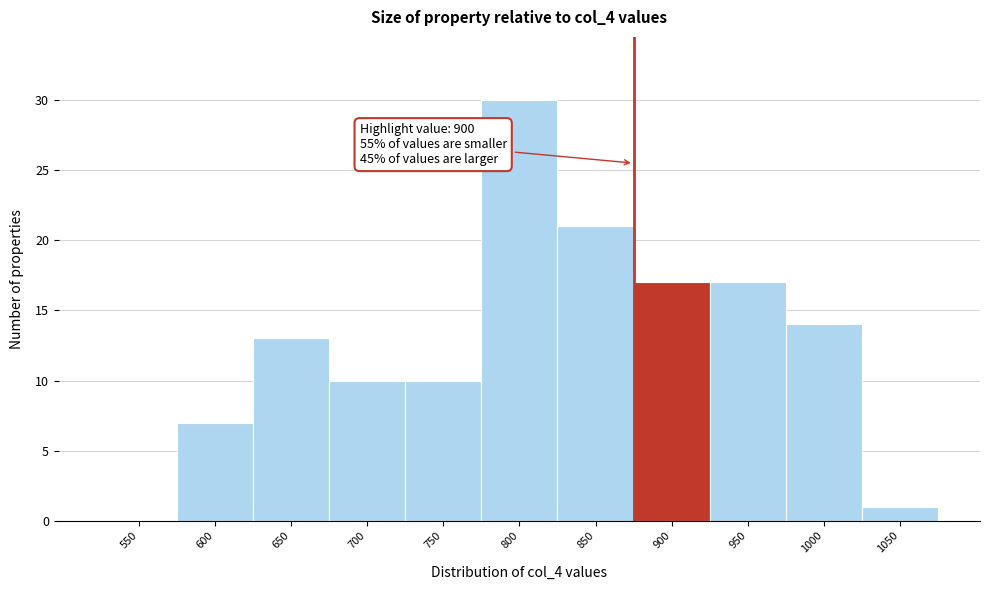

Reading left to right, list all the values displayed in this chart.

550=0	600=7	650=13	700=10	750=10	800=30	850=21	900=17	950=17	1000=14	1050=1